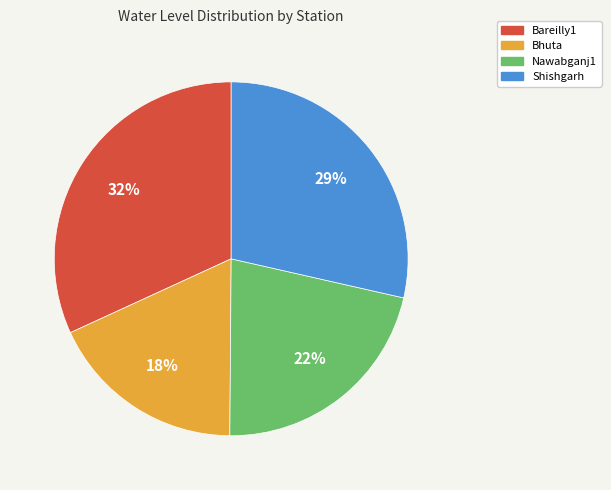

Is it true that Bareilly1 is 32% of the pie?

True